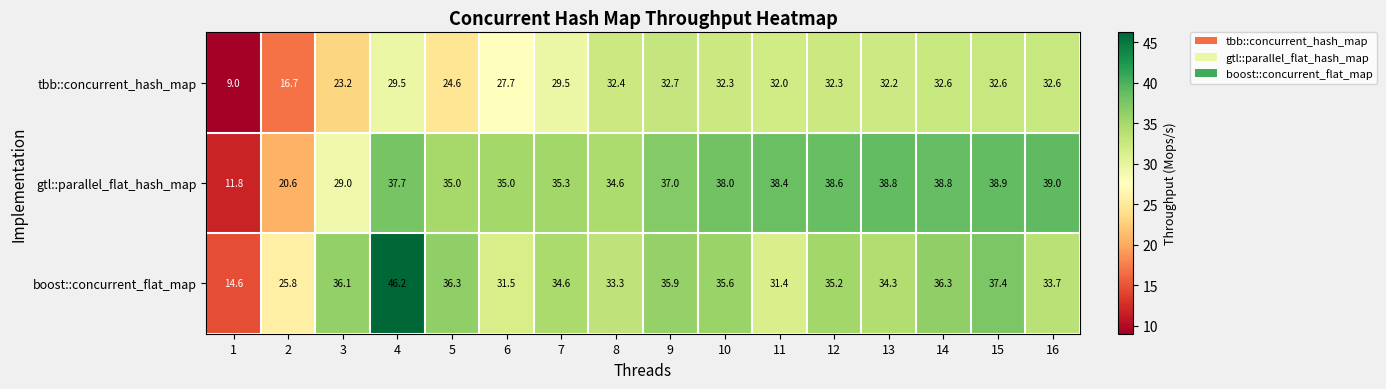

What is the sum of all tbb::concurrent_hash_map values?

451.9